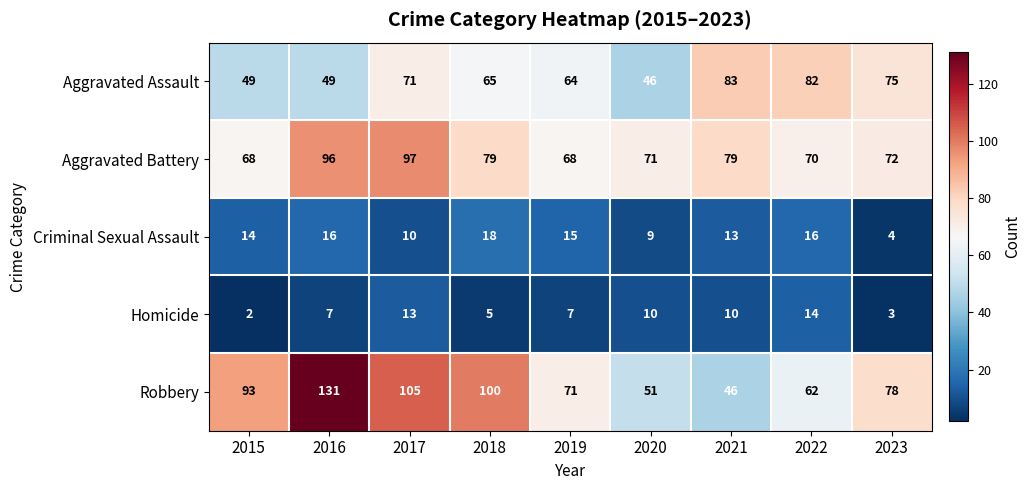

What is the difference between the maximum and minimum values in the Aggravated Assault series?

37